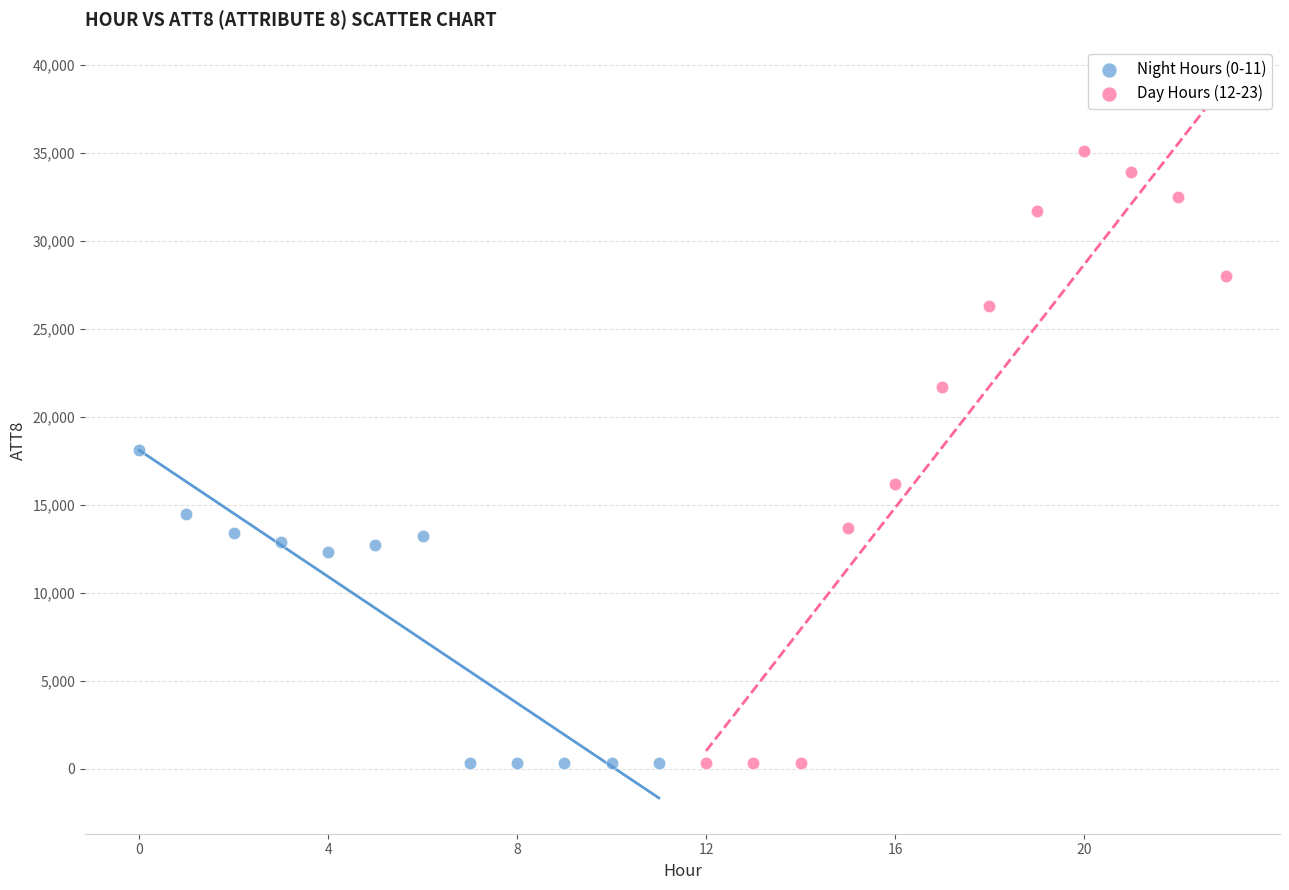

Which series has the widest spread of Y values?

Day Hours (12-23)